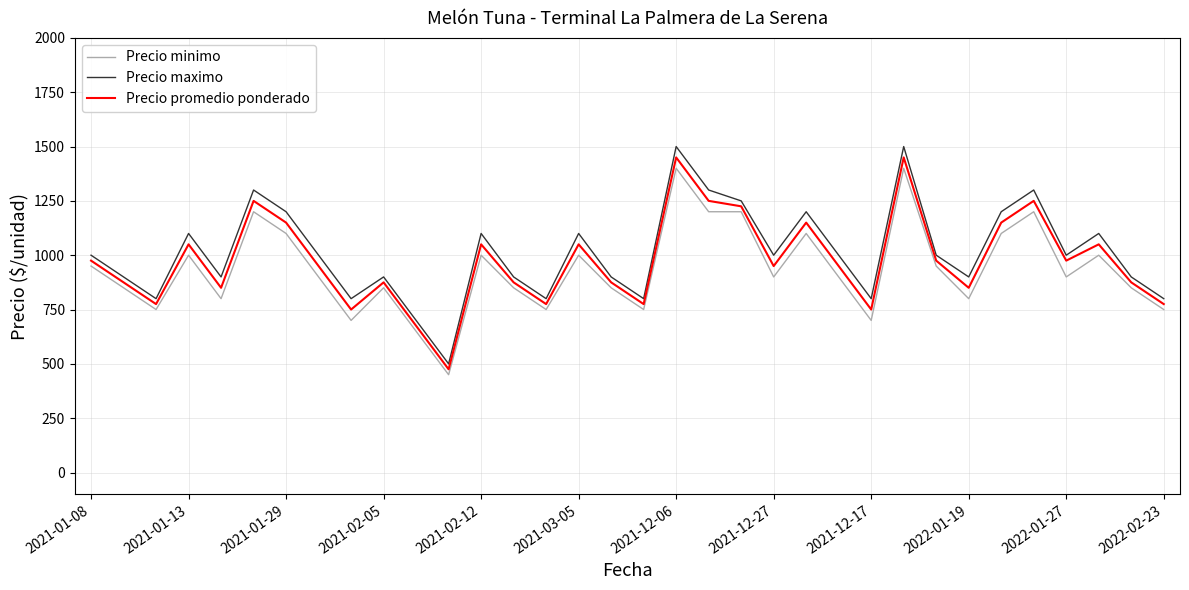

Which series has the largest range (max minus min)?

Precio maximo